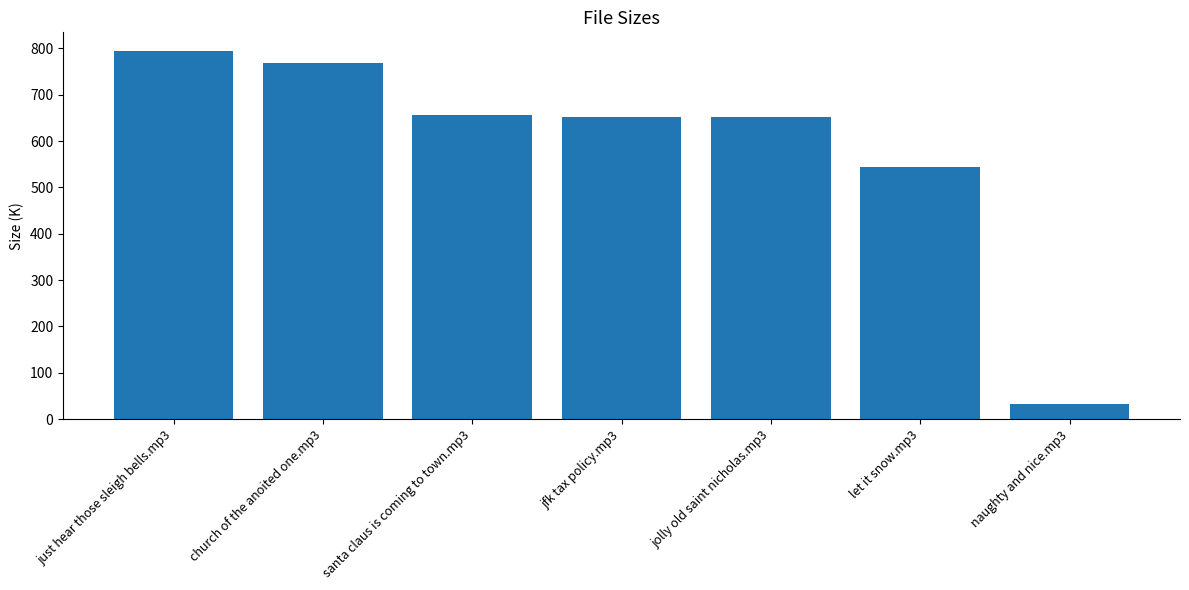

What is the label of the 6th bar from the left?

let it snow.mp3